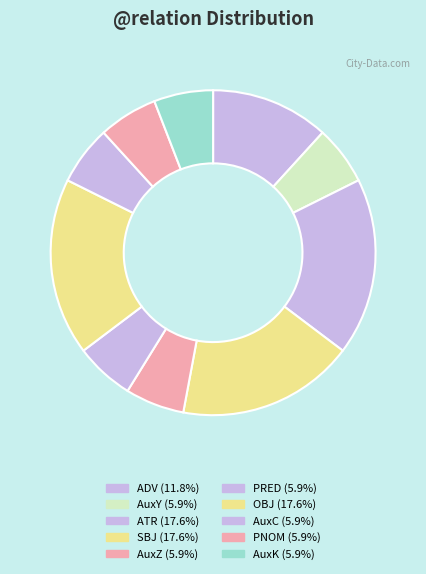

What percentage is the ATR slice, to the nearest percent?

18%